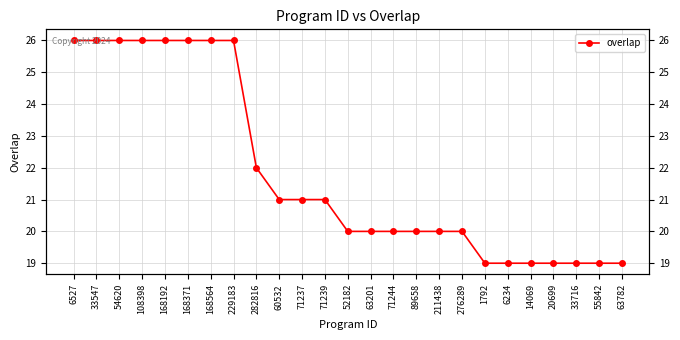

Reading right to left, transcribe all the data shown in this chart.

19	19	19	19	19	19	19	20	20	20	20	20	20	21	21	21	22	26	26	26	26	26	26	26	26